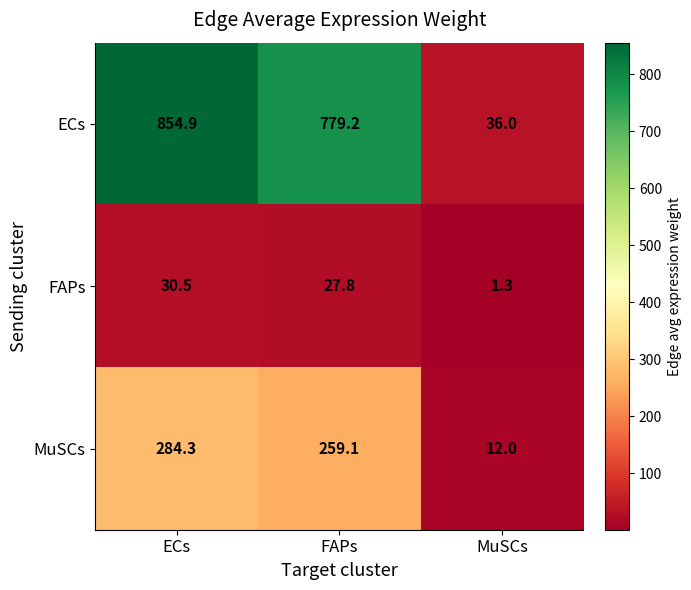

Count the number of data series in this chart.

3